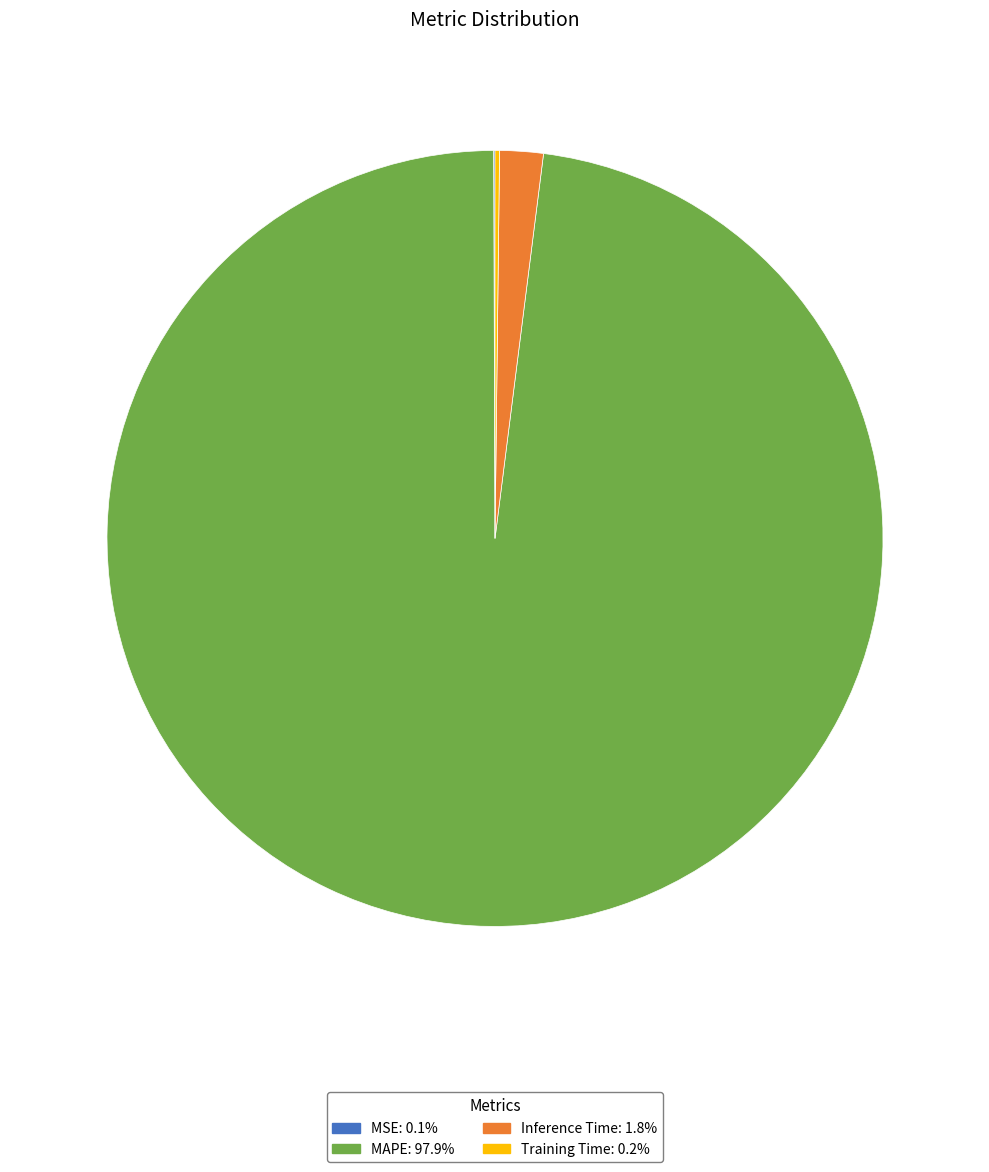

Between MAPE and Inference Time, which is larger?

MAPE